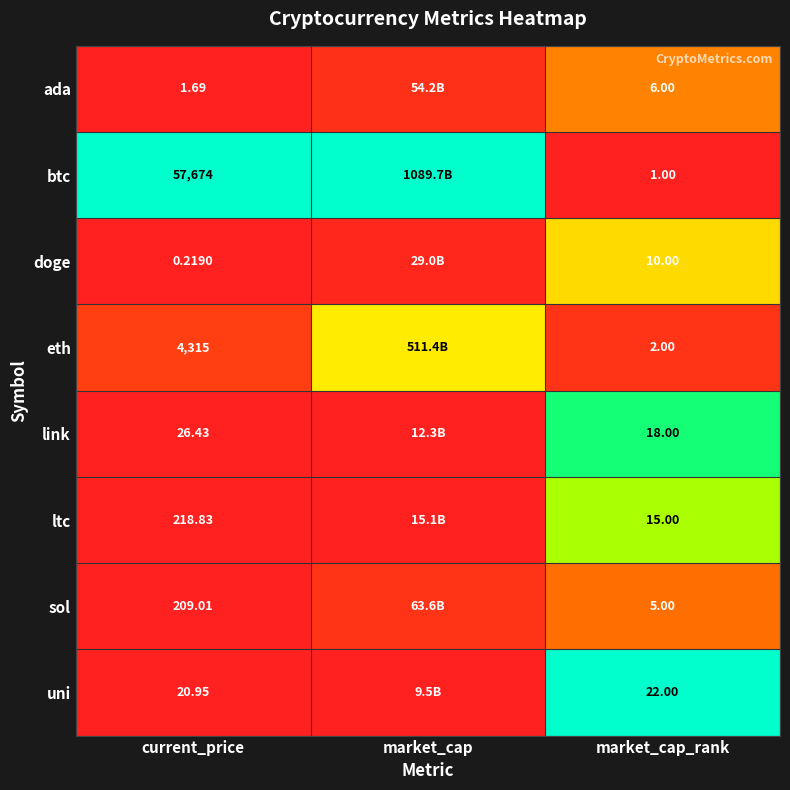

At market_cap_rank, list the series in order from smallest to largest.

btc, eth, sol, ada, doge, ltc, link, uni